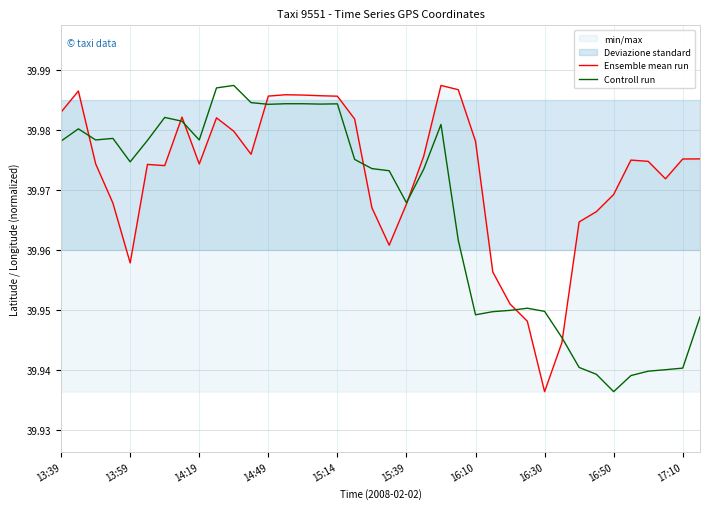

At which label is Ensemble mean run closest to 39?

16:30